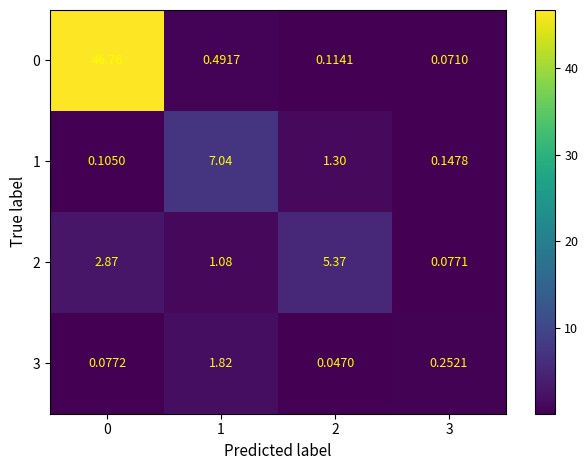

Is the value of 3 at 3 greater than the value of 0 at 0?

No